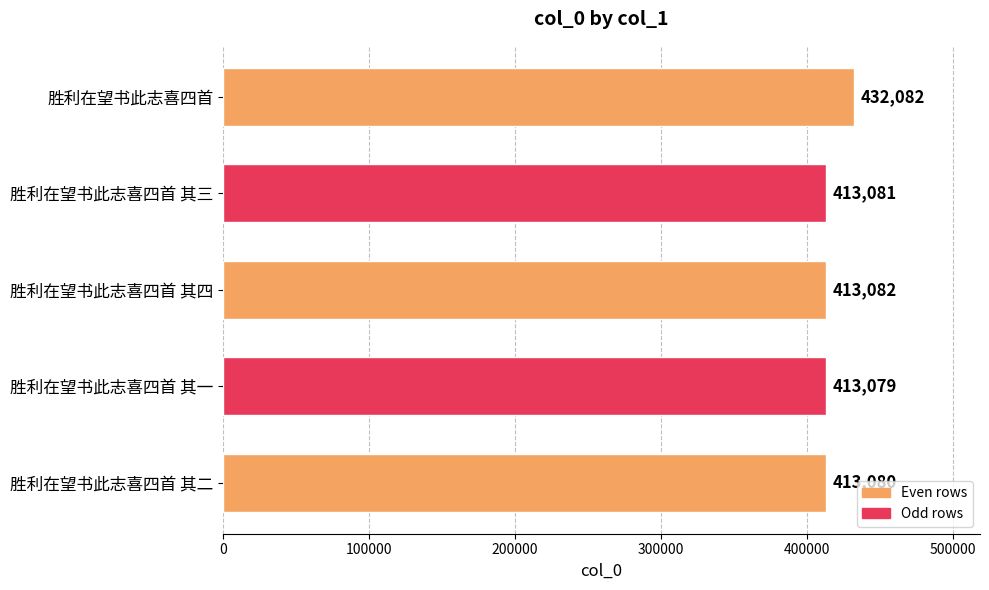

Read the value at 胜利在望书此志喜四首 其一.

413079